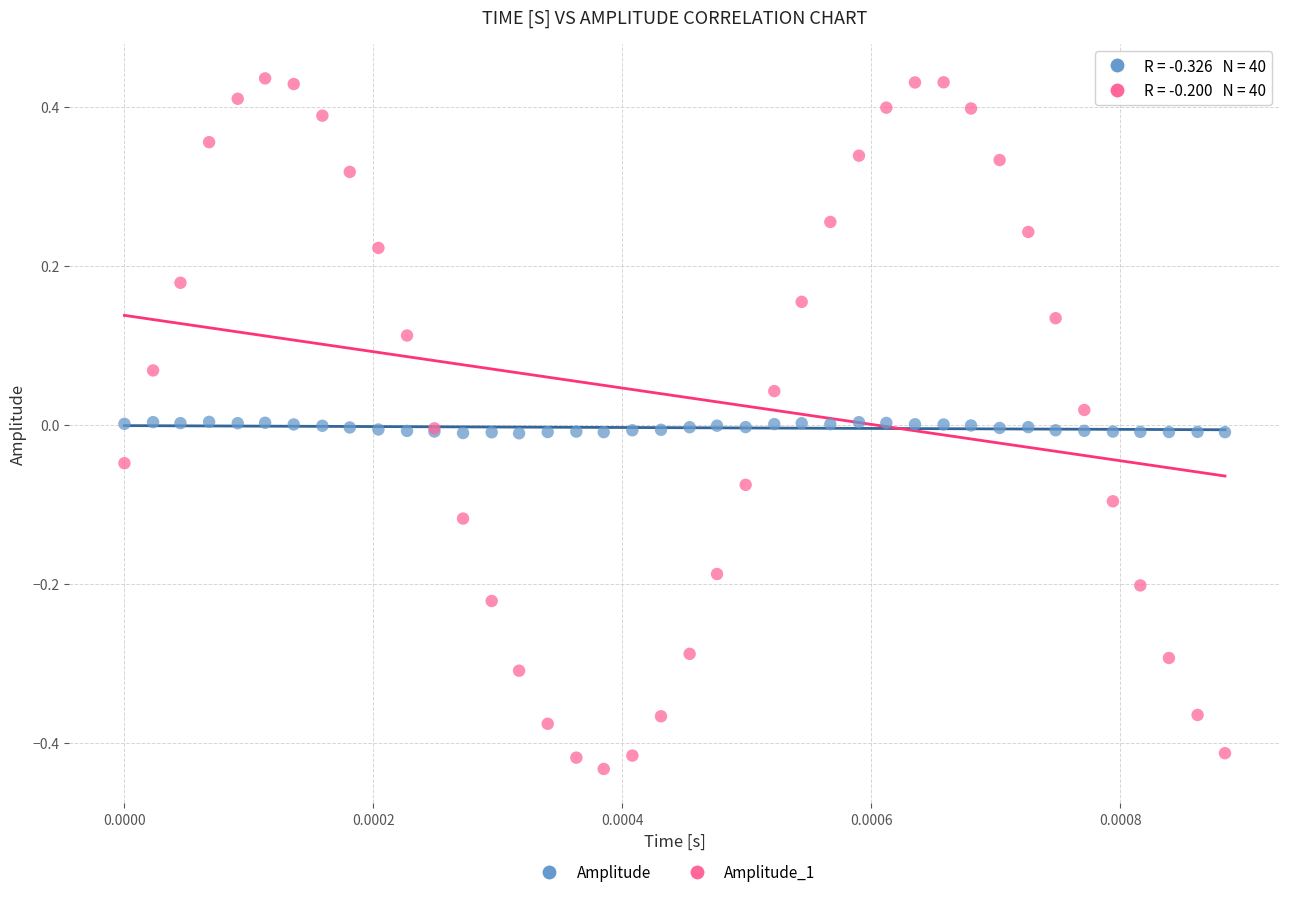

Which series reaches the minimum Y coordinate?

Amplitude_1